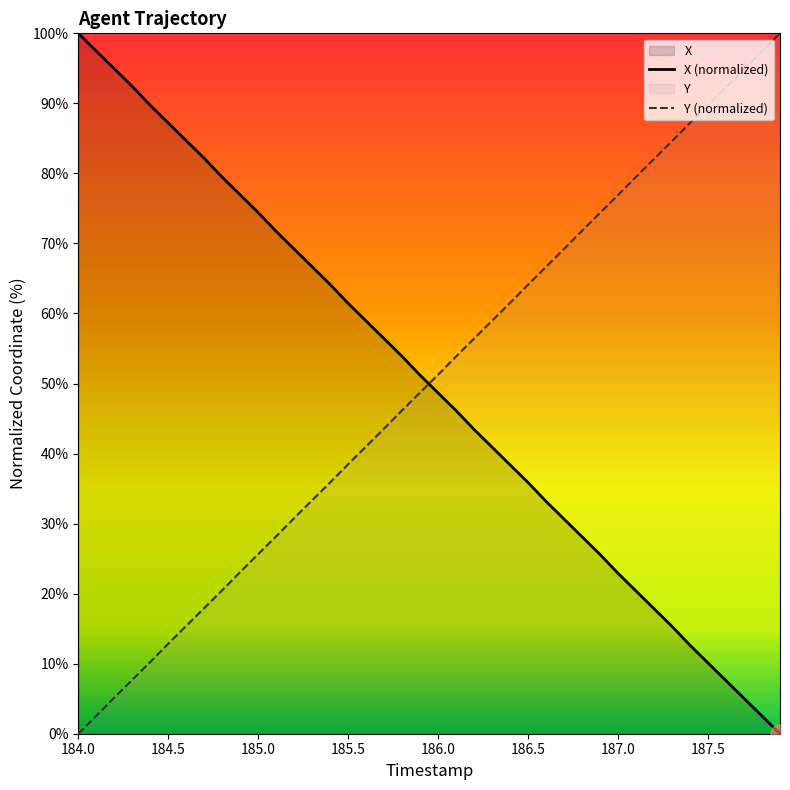

List the series in order of their peak value, lowest first.

X (normalized), Y (normalized)